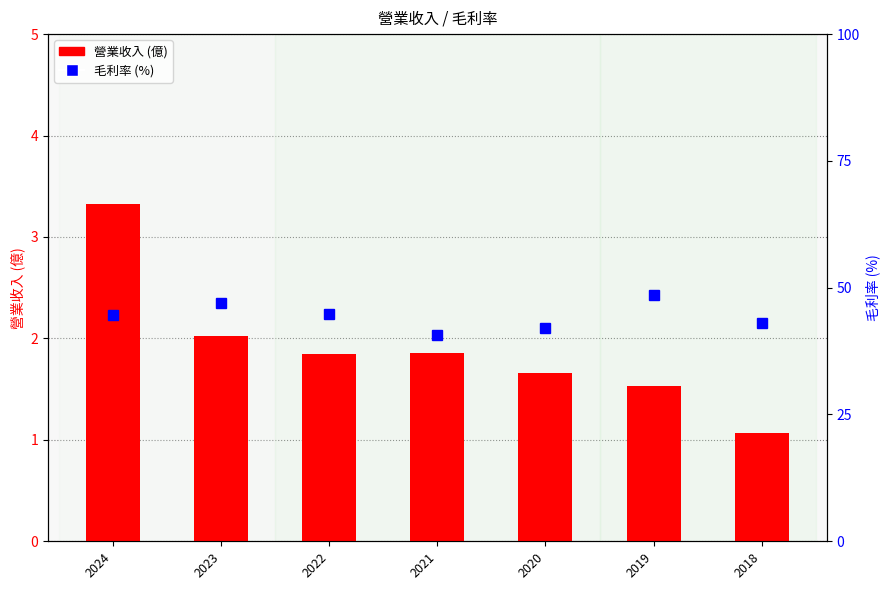

Is it true that 營業收入 (億) equals 2.0 at 2023?

True